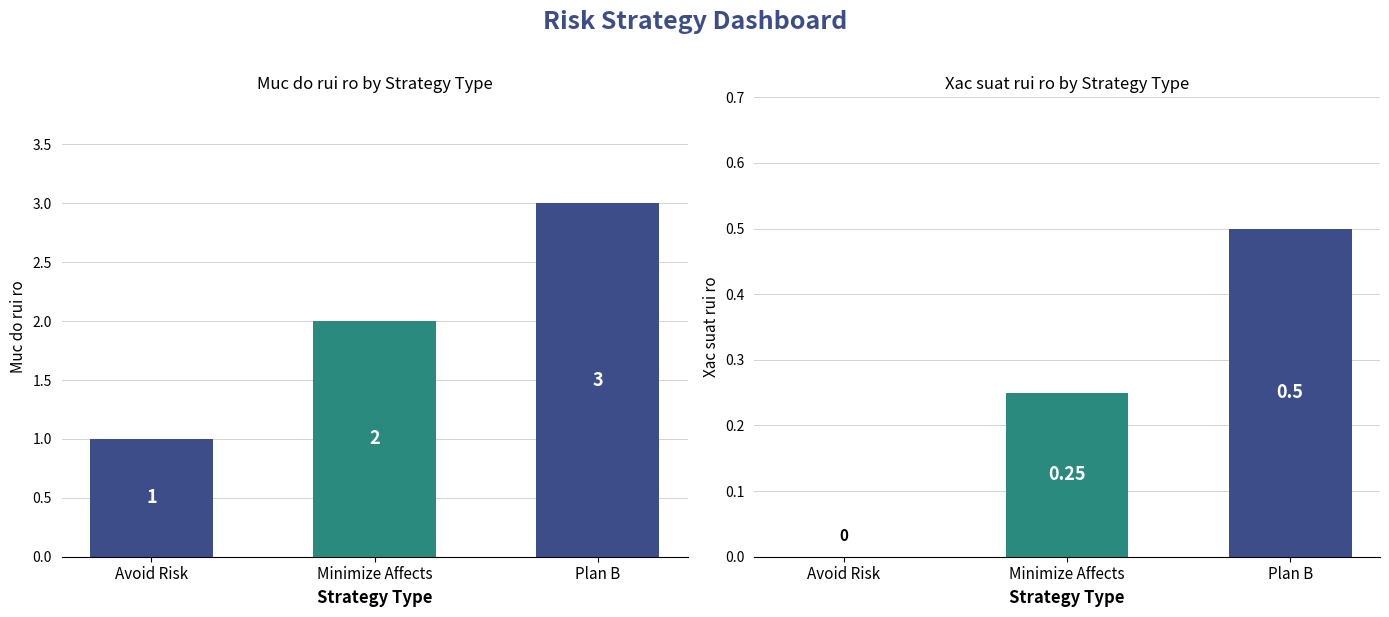

Reading right to left, extract all data points from this chart.

Muc do rui ro: 3.0	2.0	1.0
Xac suat rui ro: 0.5	0.2	0.0